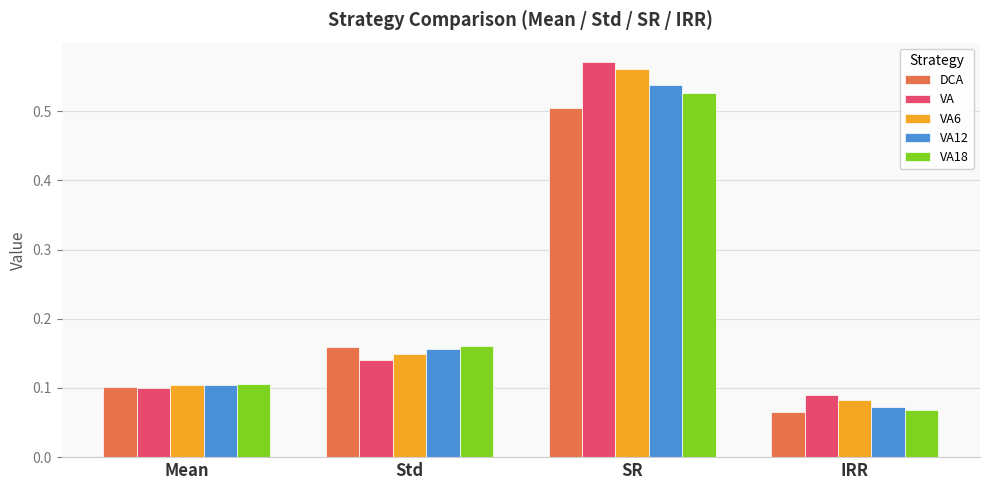

At which category does the chart reach its peak across all series?

SR